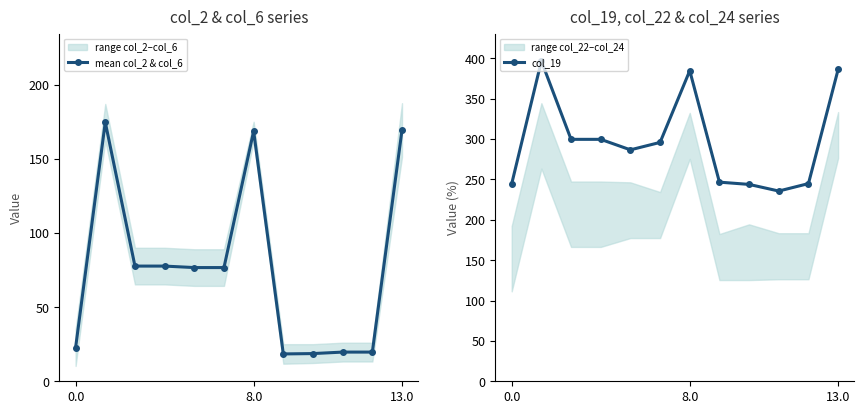

Which category has the lowest value across all series?

7